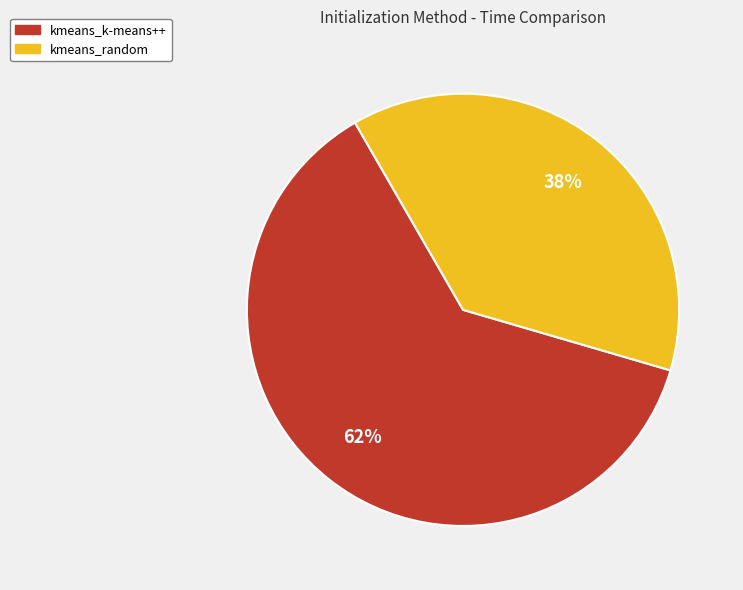

What percentage is the kmeans_k-means++ slice, to the nearest percent?

62%